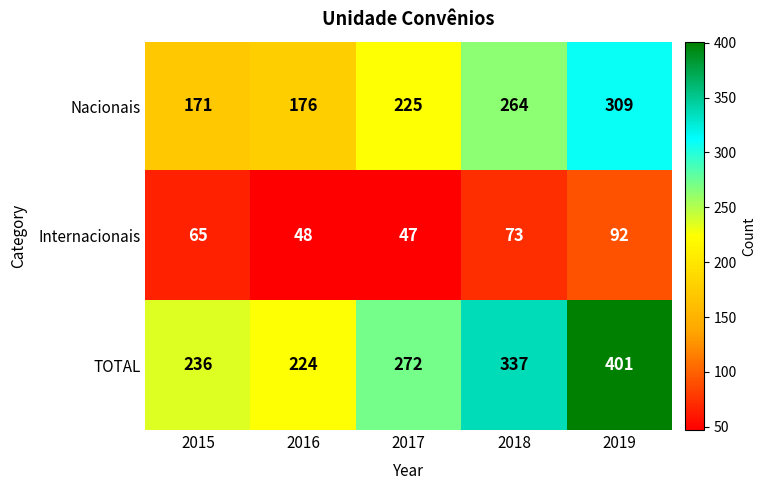

Reading right to left, transcribe all the data shown in this chart.

Nacionais: 309	264	225	176	171
Internacionais: 92	73	47	48	65
TOTAL: 401	337	272	224	236